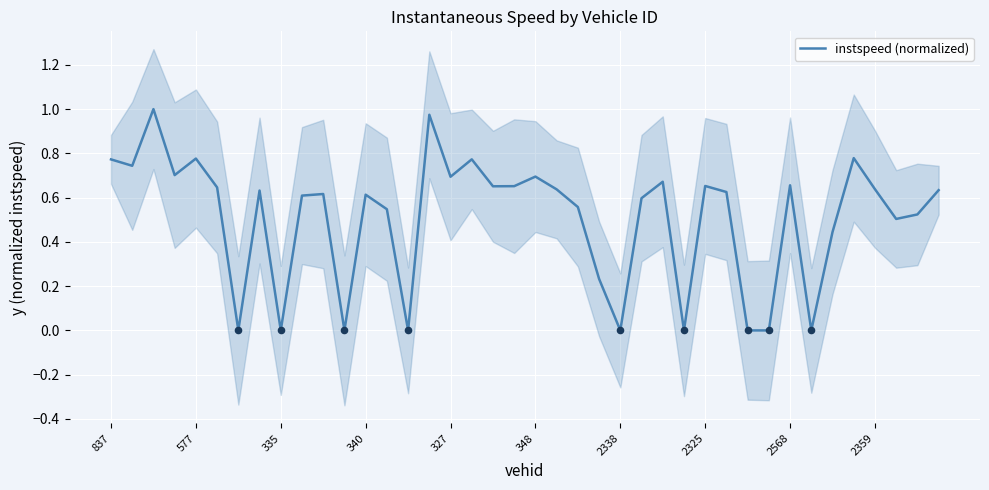

What is the change in value from 10 to 15?

+0.4